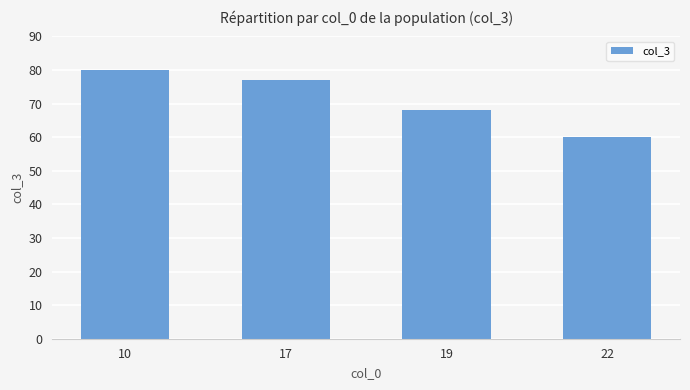

What is the average value?

71